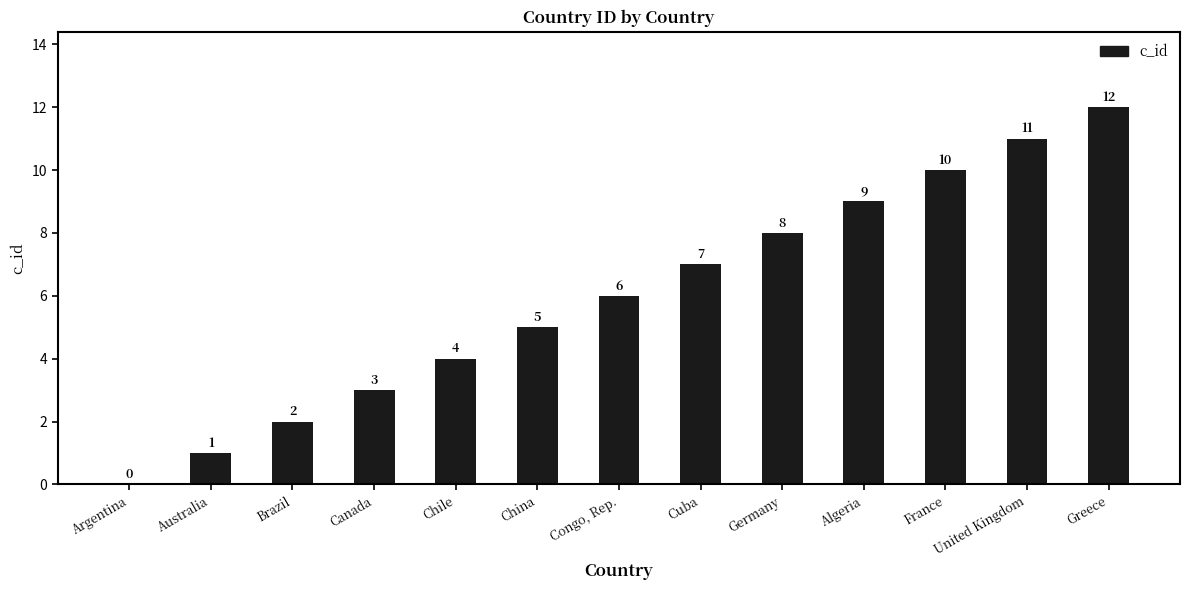

What is the change in value from Argentina to Algeria?

+9